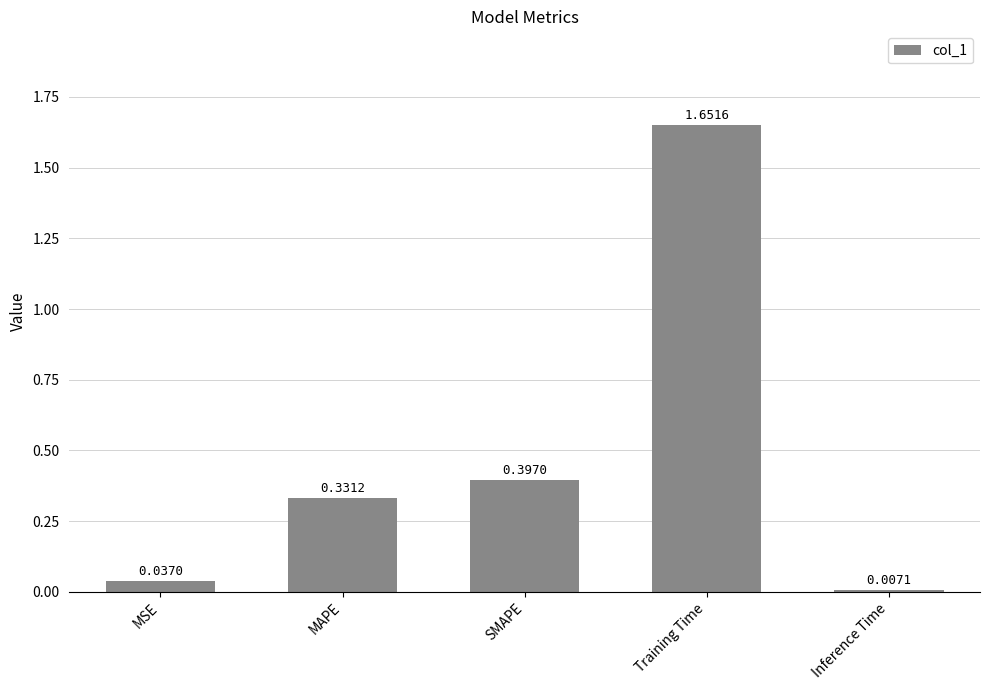

Which category has the highest value across all series?

Training Time